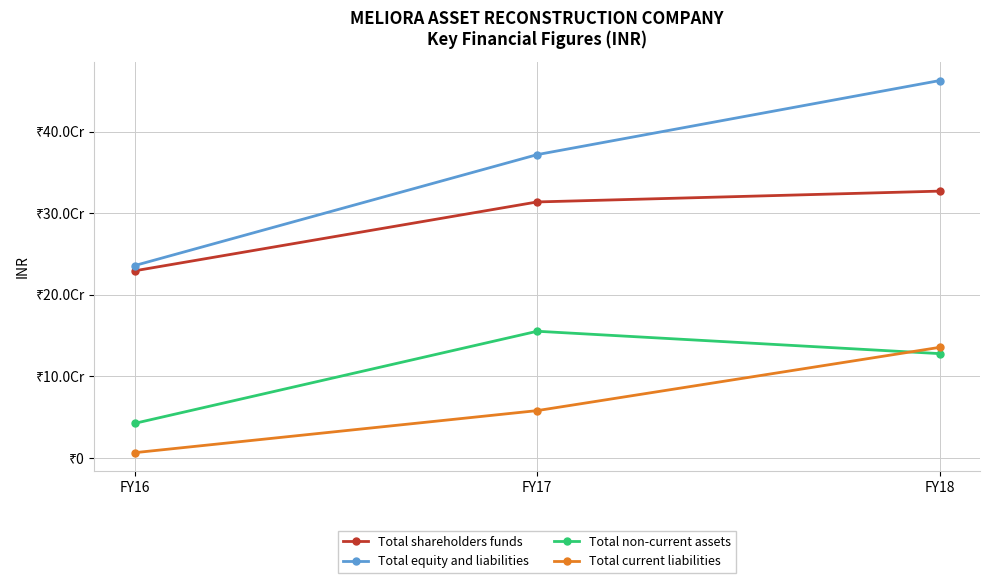

How many values in the Total current liabilities series exceed 58010533?

2